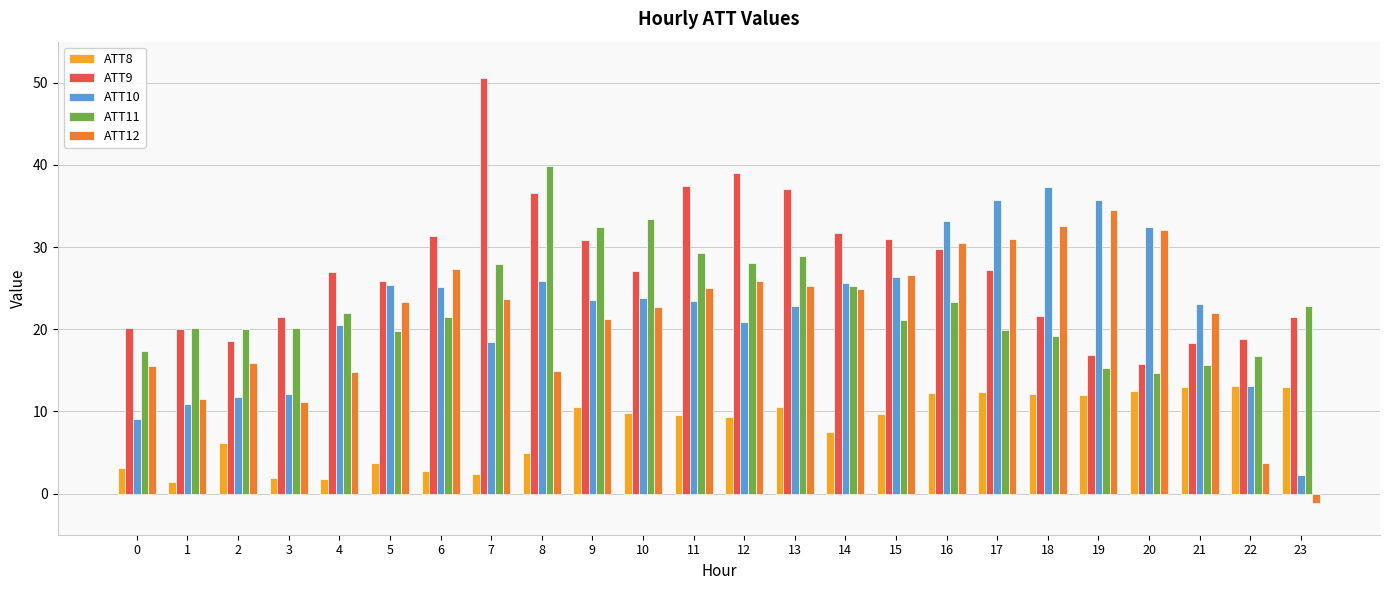

Which series changed the most between 10 and 17?

ATT11